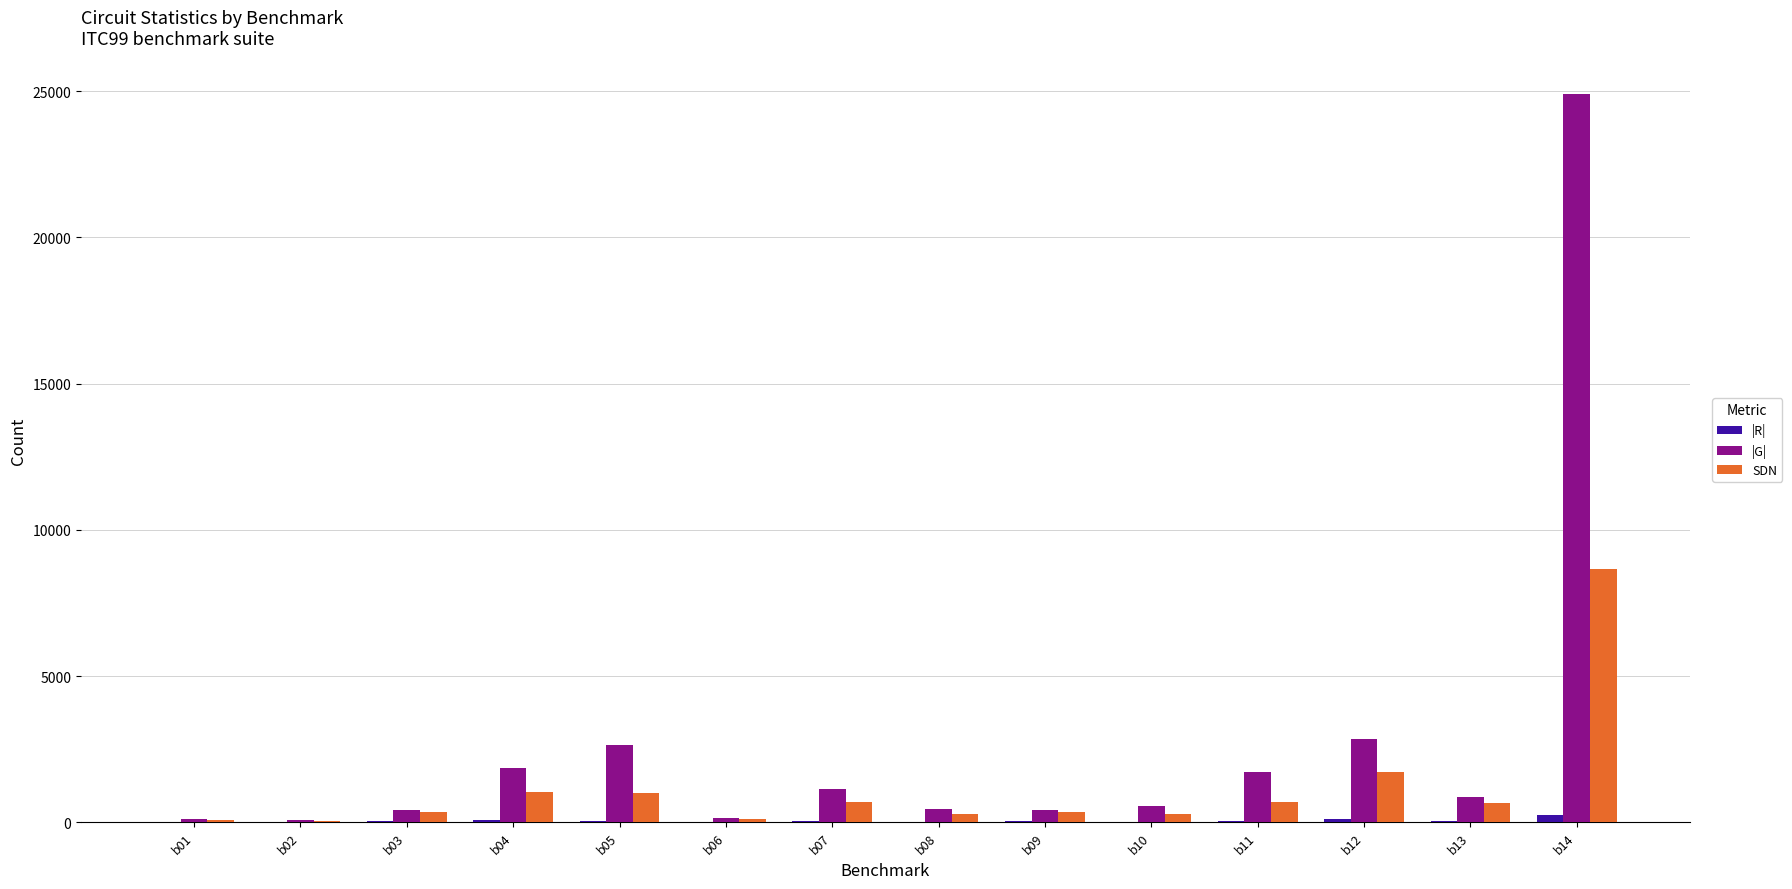

At which category does the chart reach its peak across all series?

b14